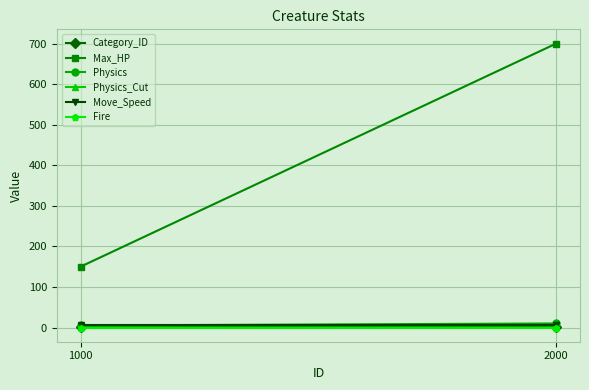

What is the average value of the Max_HP series?

425.0